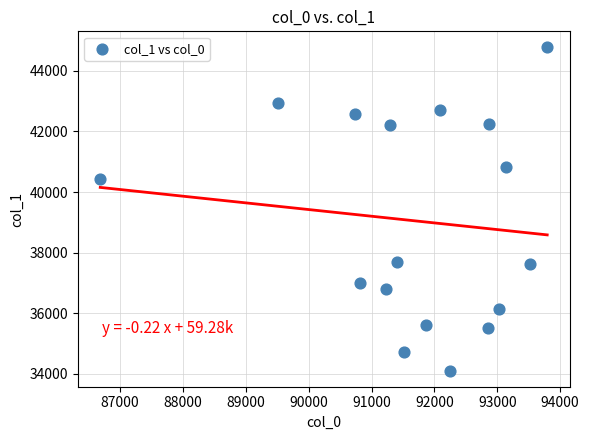

What Y value in the scatter plot is closest to 39438?

40425.1